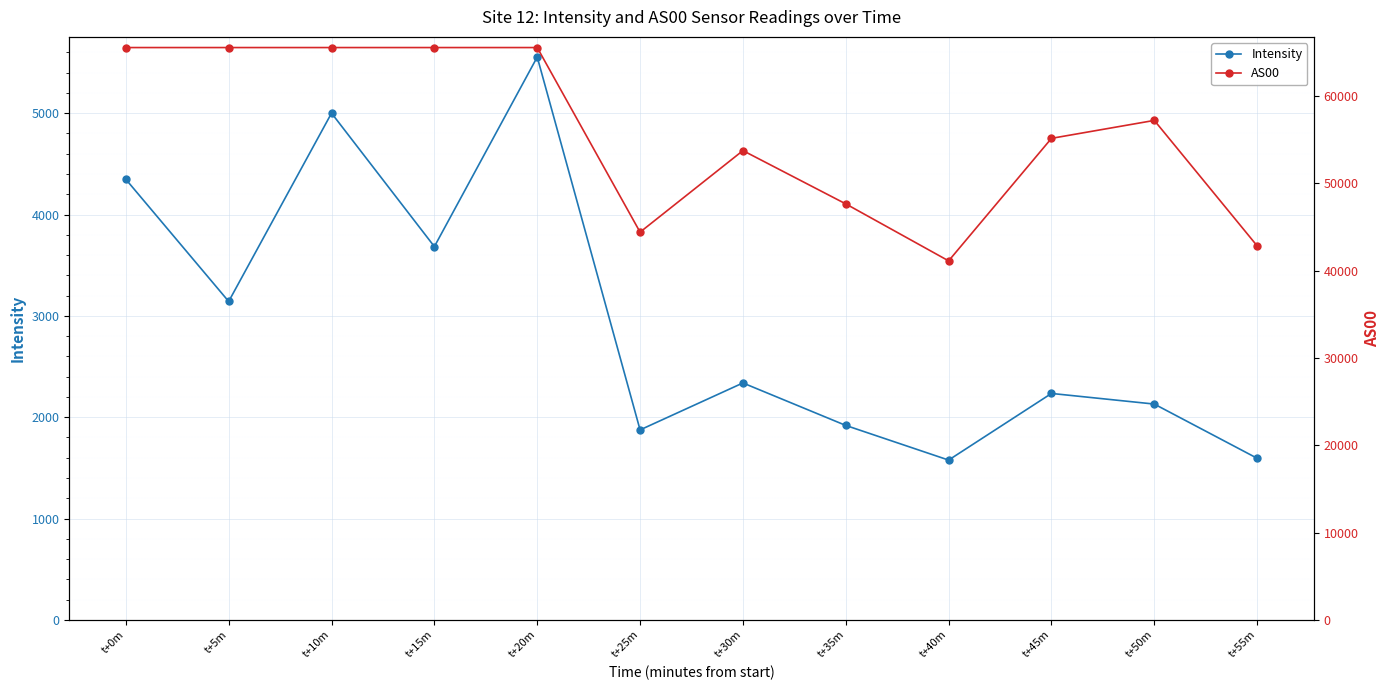

Reading right to left, what are all the values shown in this chart?

Intensity: t+55m=1594.4	t+50m=2129.3	t+45m=2234.1	t+40m=1576.5	t+35m=1918.5	t+30m=2337.7	t+25m=1874.4	t+20m=5553.8	t+15m=3683.4	t+10m=5000.3	t+5m=3142.0	t+0m=4347.2
AS00: t+55m=42825.0	t+50m=57192.0	t+45m=55138.0	t+40m=41107.0	t+35m=47633.0	t+30m=53734.0	t+25m=44397.0	t+20m=65535.0	t+15m=65535.0	t+10m=65535.0	t+5m=65535.0	t+0m=65535.0